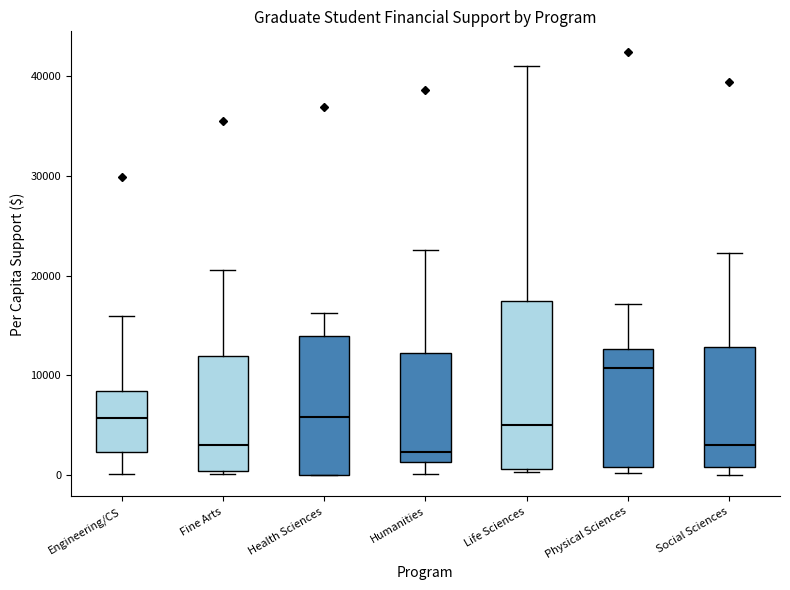

Which box has the highest median line?

Physical Sciences